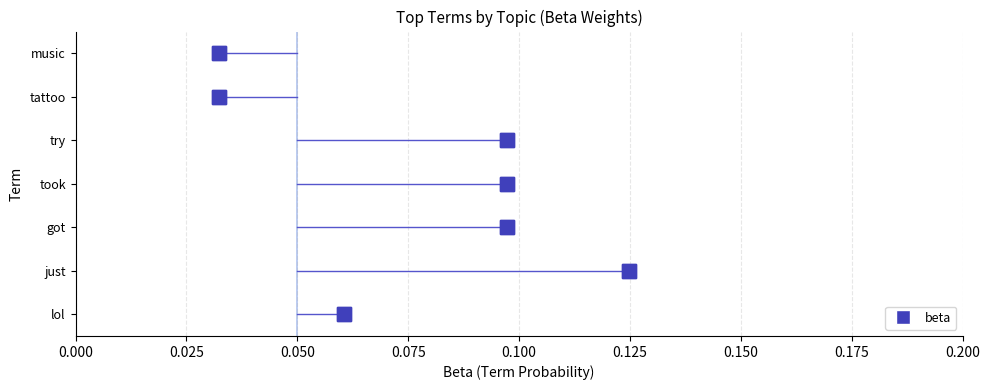

Does the chart have visible grid lines?

Yes